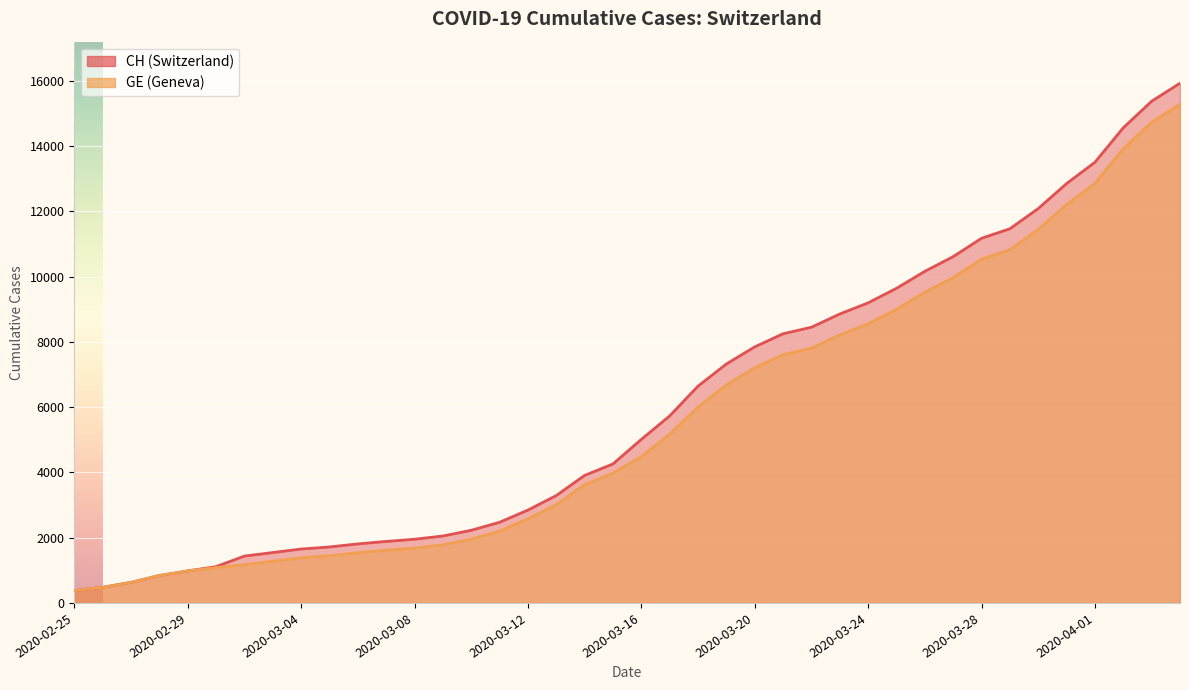

Rank the series by their average value, from highest to lowest.

CH, GE